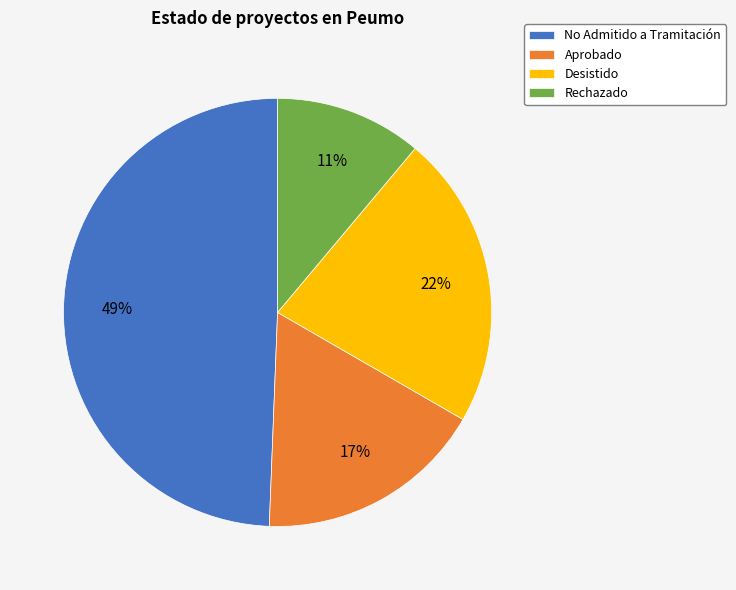

Which slice is the smallest?

Rechazado